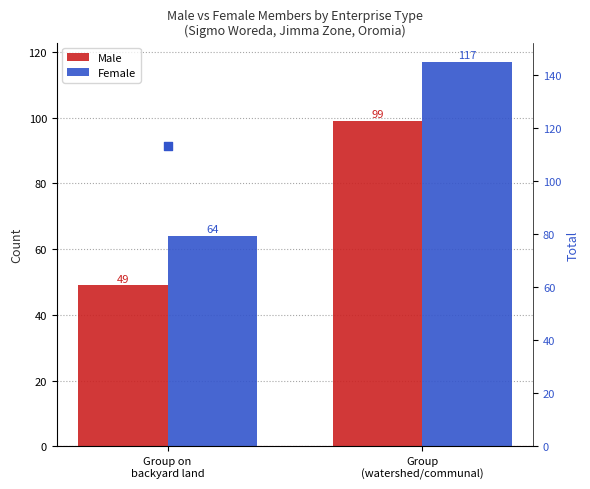

Which series contains the highest Y value?

Total